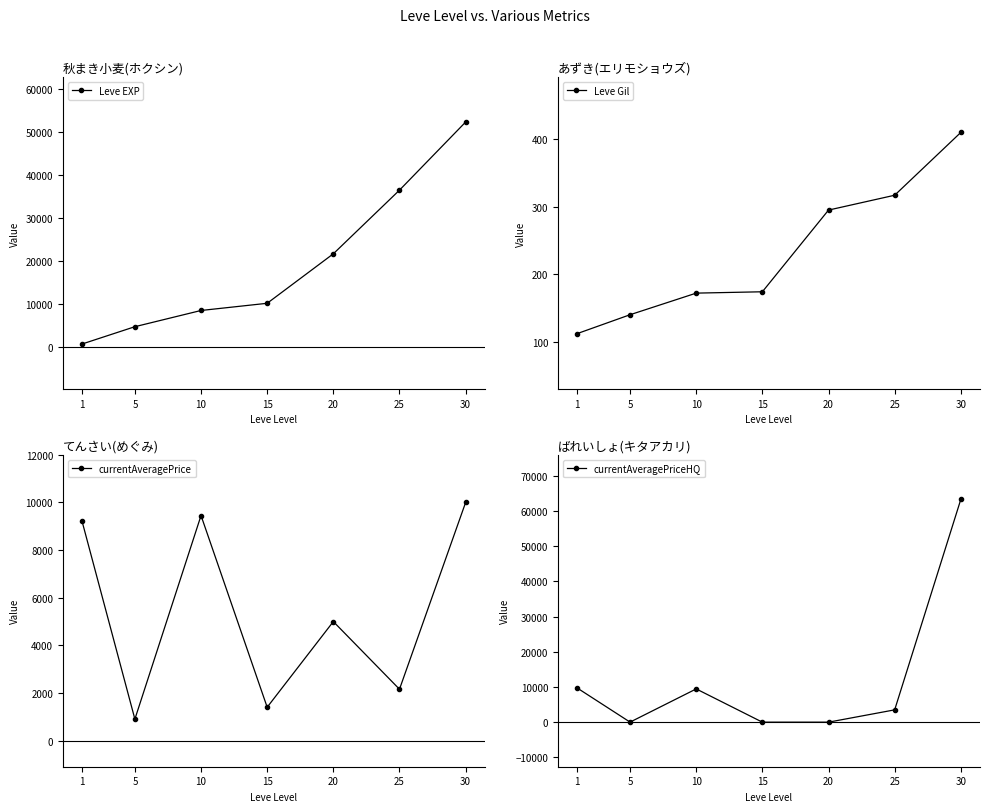

Where do currentAveragePriceHQ and Leve Gil first cross each other?

1 and 5